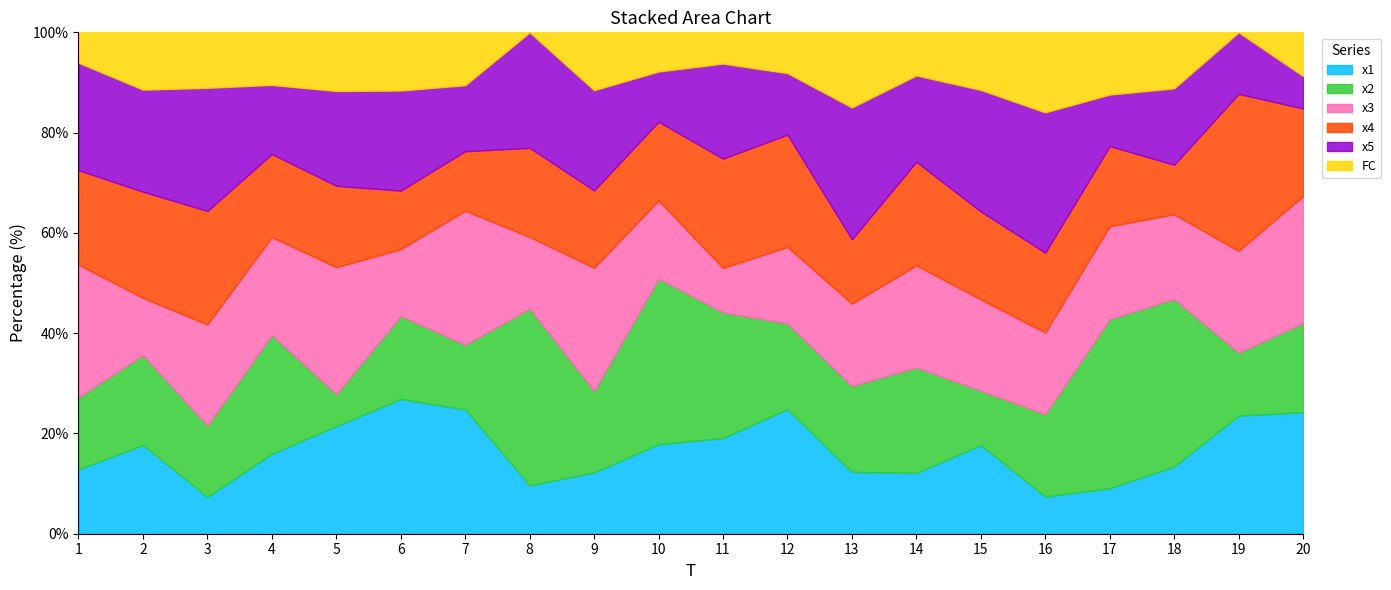

How many series are shown in this chart?

6